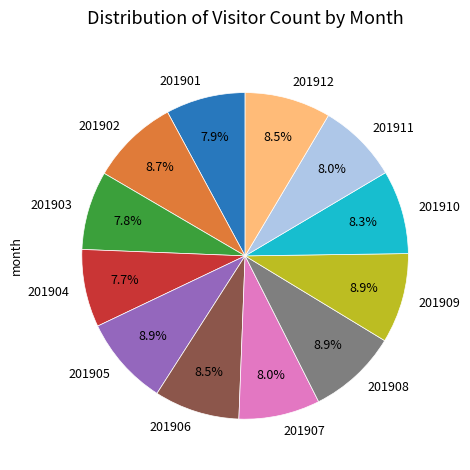

How many slices are in this pie chart?

12